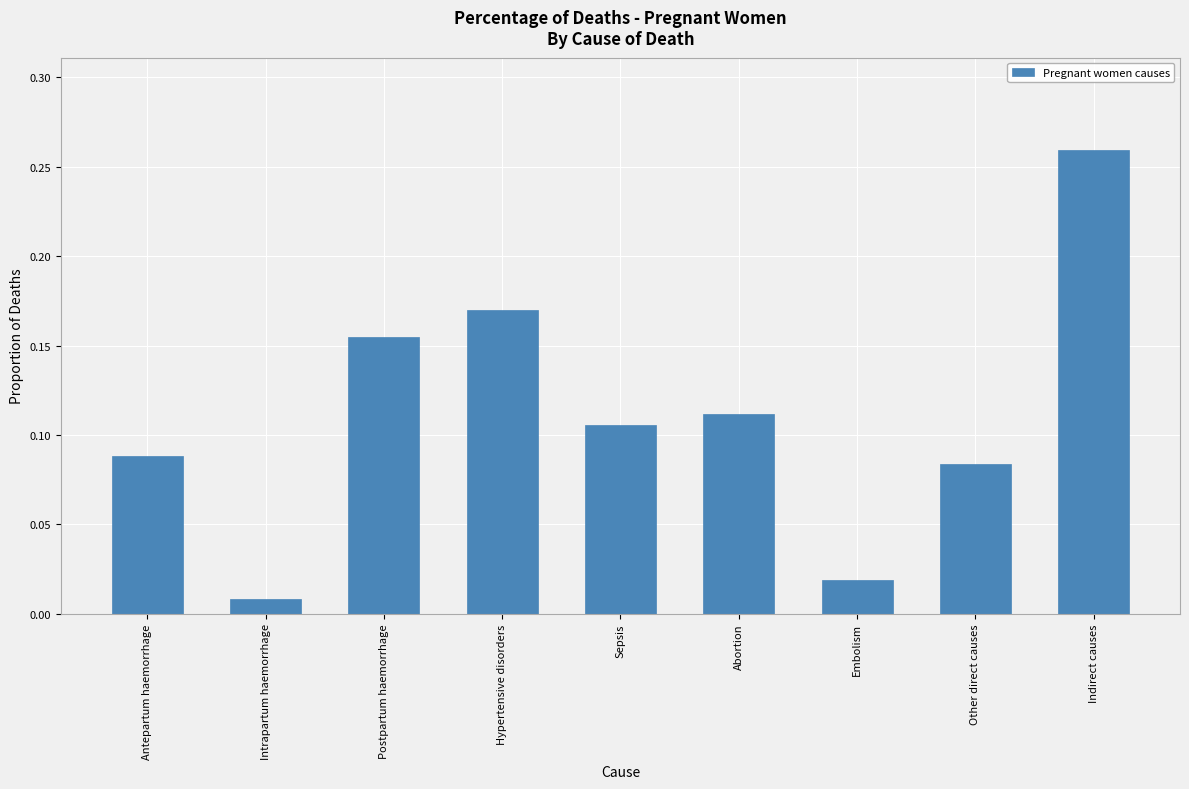

What is the sum of all values?

1.0